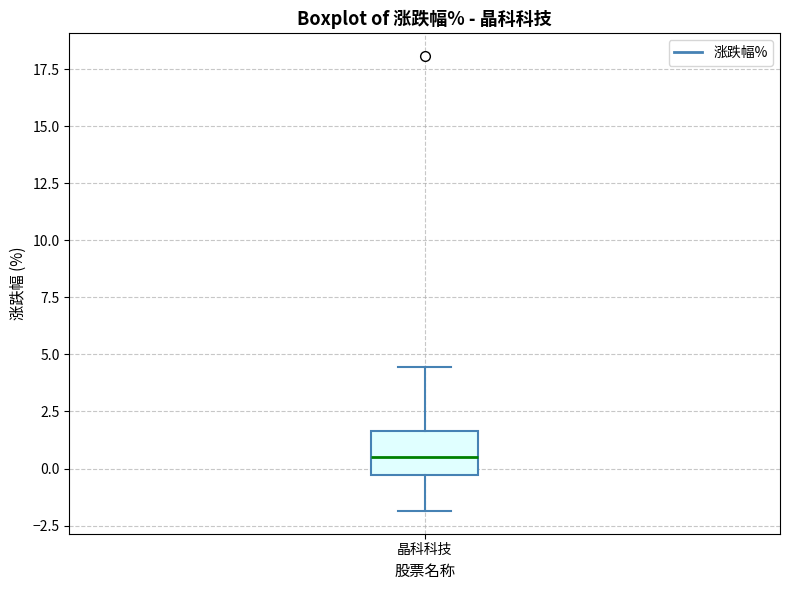

Read this box plot against the y-axis: the position of the median line, the range covered by the box, and the ends of both whiskers. The values are not printed on the chart, so give them approximately, as read against the axis.

median 0.5, box -0.5 to 1.5, whiskers -2.0 to 4.5